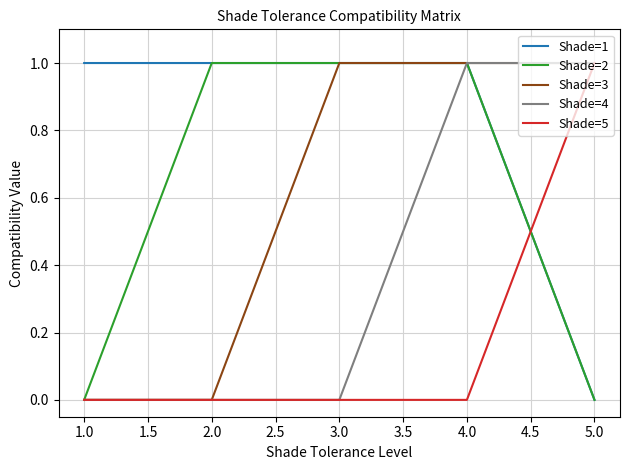

The value of Shade=4 at 5.0 is 0. True or false?

False